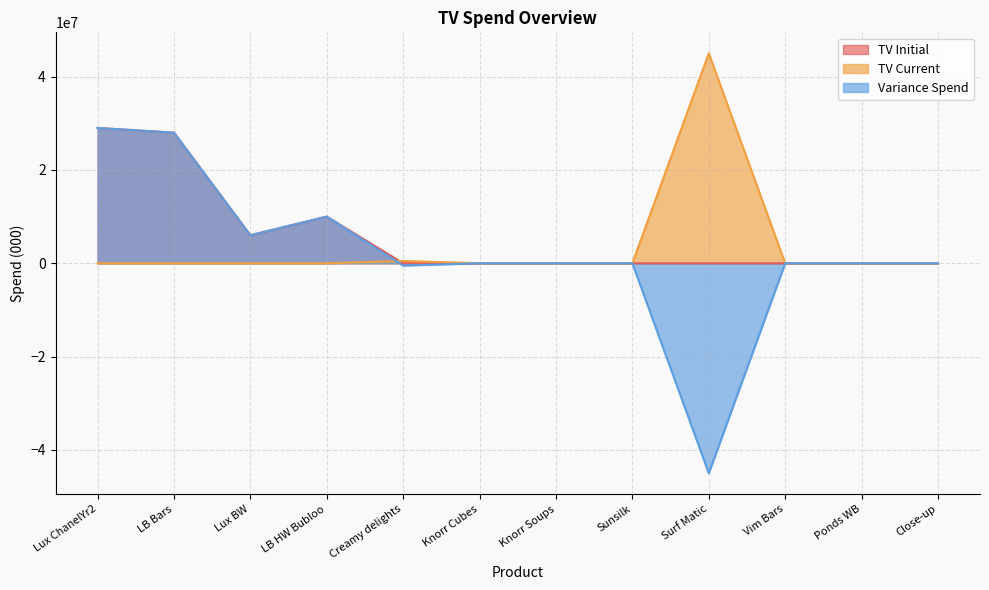

At which label does Variance Spend reach its minimum?

Surf Matic